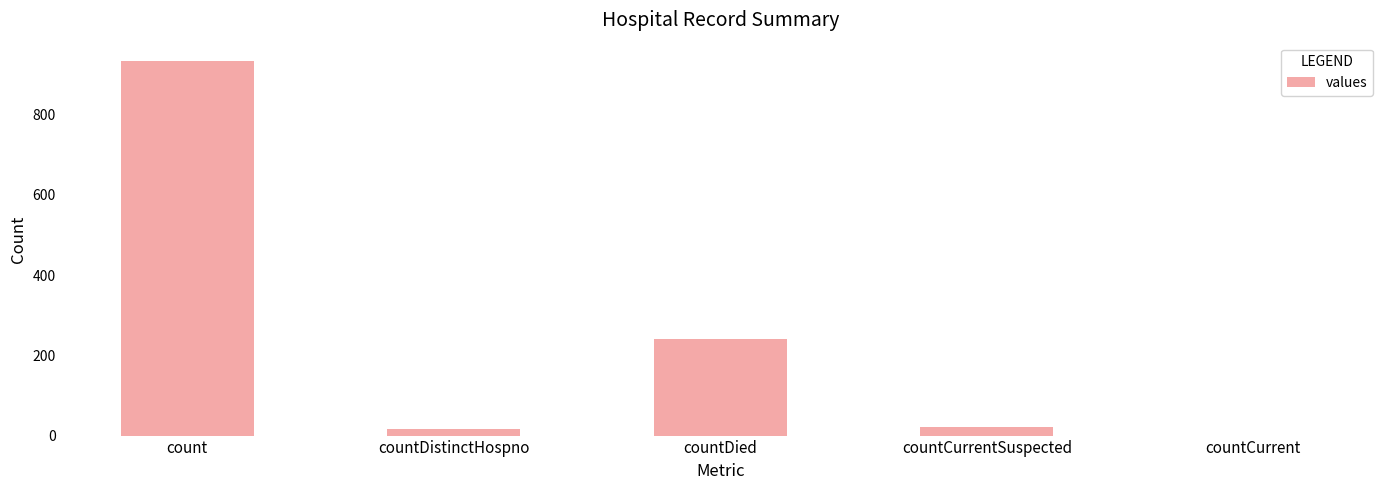

What is the ratio of the value at countCurrentSuspected to the value at countDied?

0.1